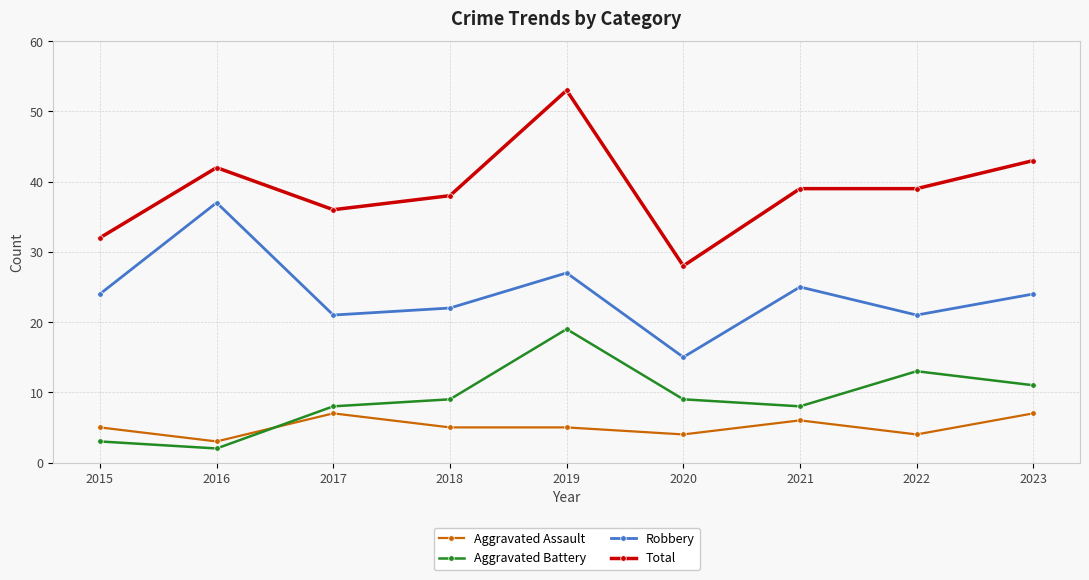

What is the maximum value for Aggravated Assault?

7